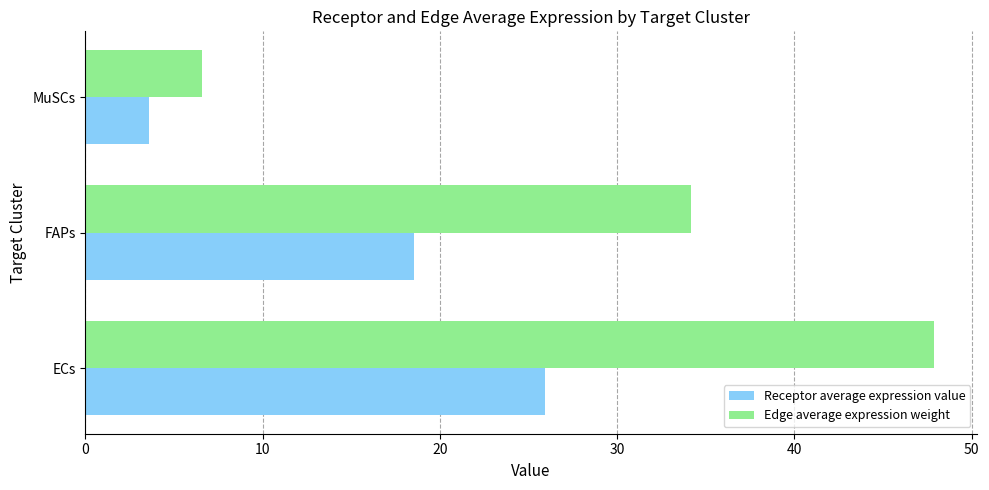

True or false: Receptor average expression value has a value of 3.6 at MuSCs.

True